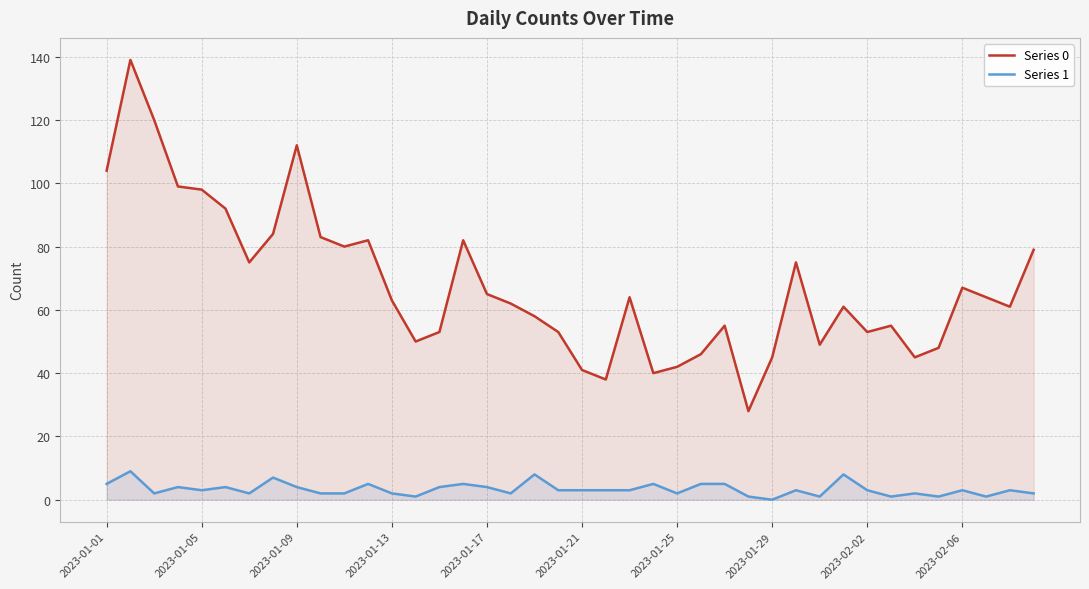

What is the highest value of the Series 0 series?

139